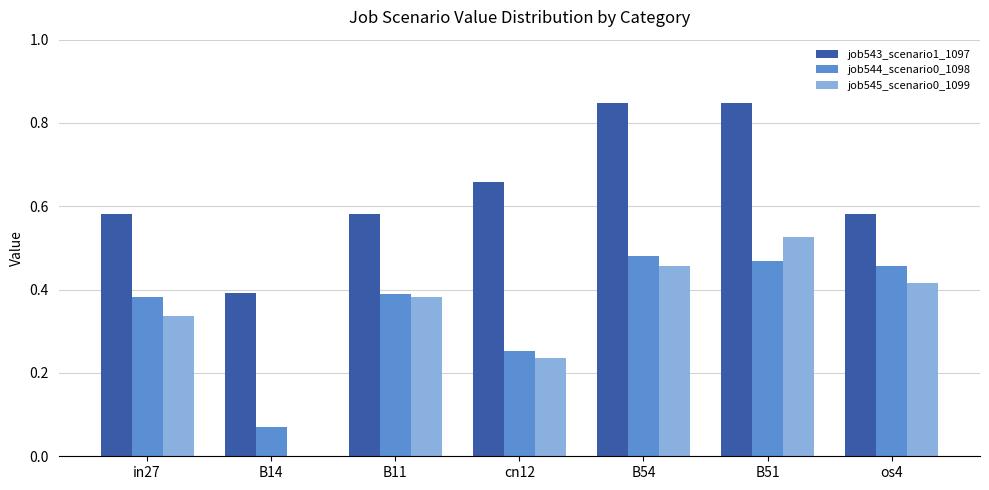

Which category has the highest value in the job545_scenario0_1099 series?

B51